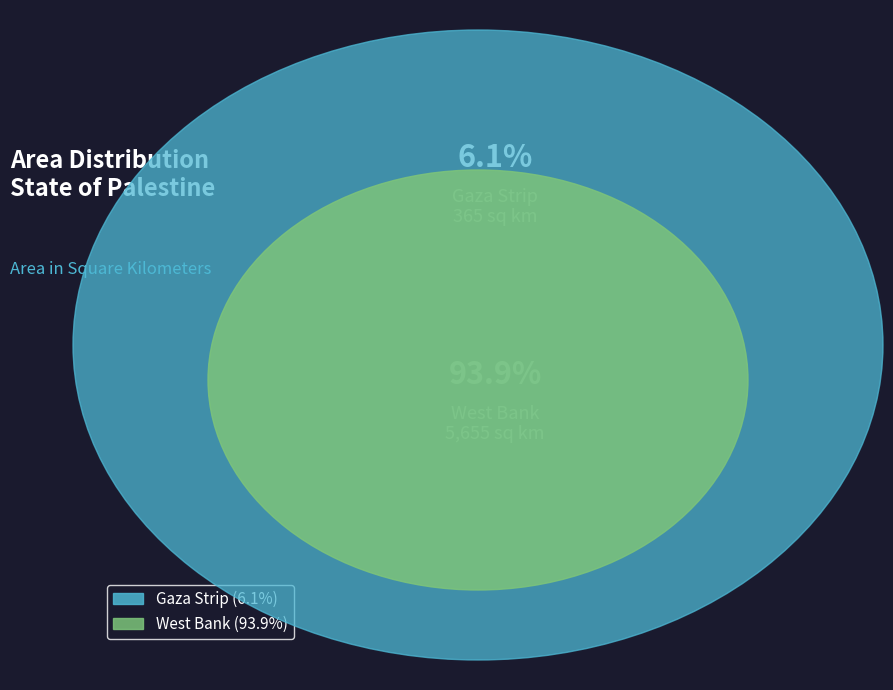

True or false: West Bank accounts for 94% of the total.

True